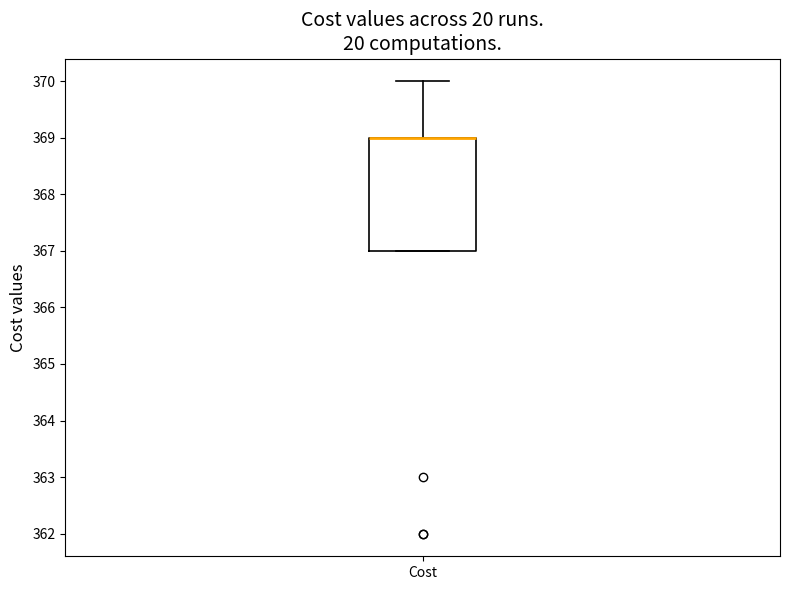

Read this box plot against the y-axis: the position of the median line, the range covered by the box, and the ends of both whiskers. The values are not printed on the chart, so give them approximately, as read against the axis.

median 369 (drawn on the box's upper edge), box 367 to 369, whiskers 367 to 370